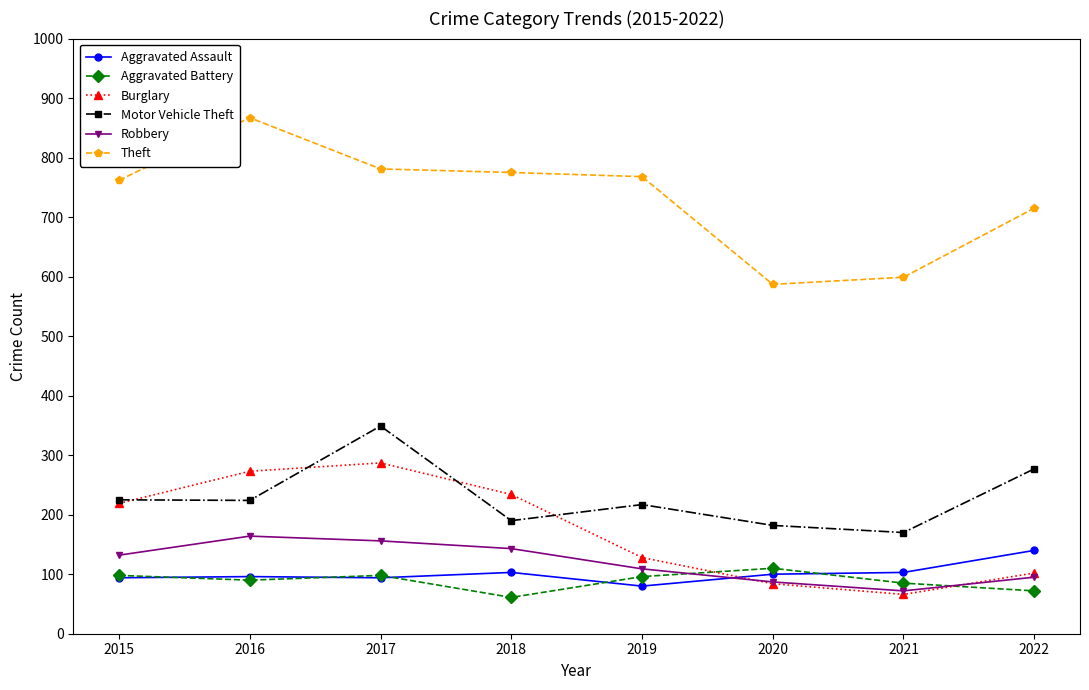

What is the sum of the Robbery values at 2021 and 2016?

236